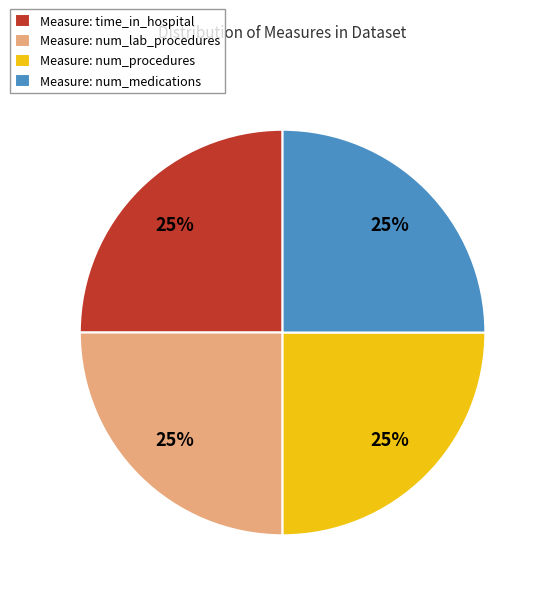

Is there any slice that represents more than half of the pie?

No